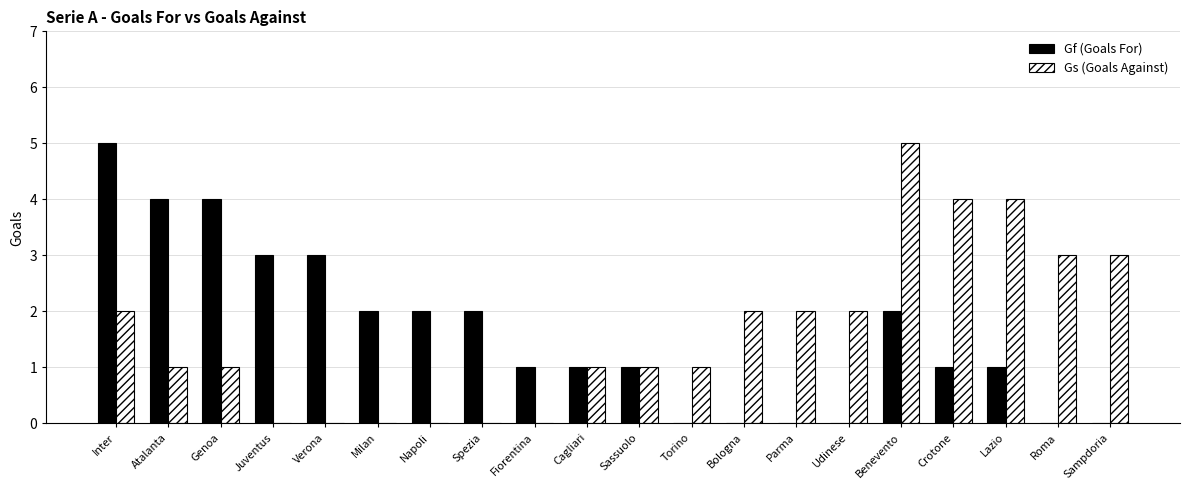

Are the bars horizontal?

No